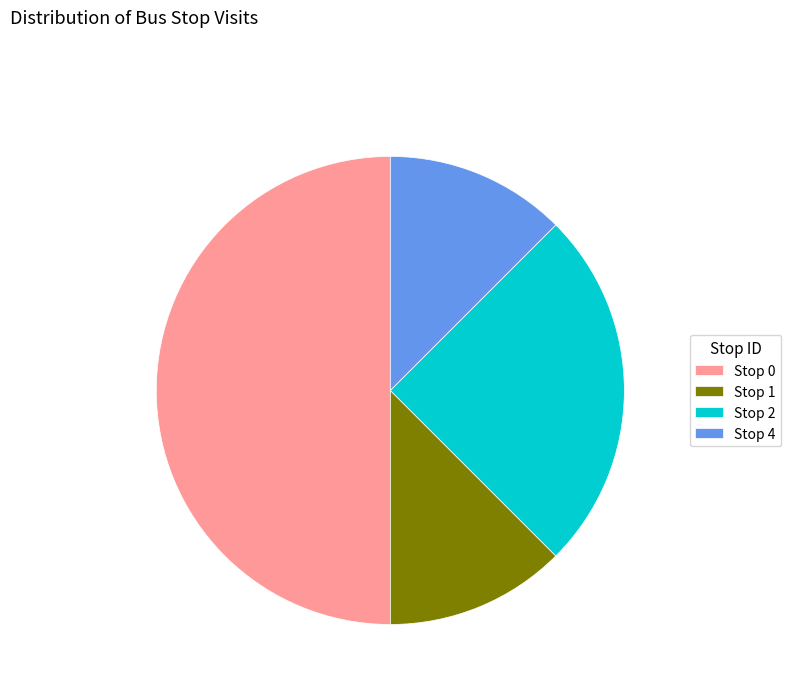

How many segments does this pie chart have?

4